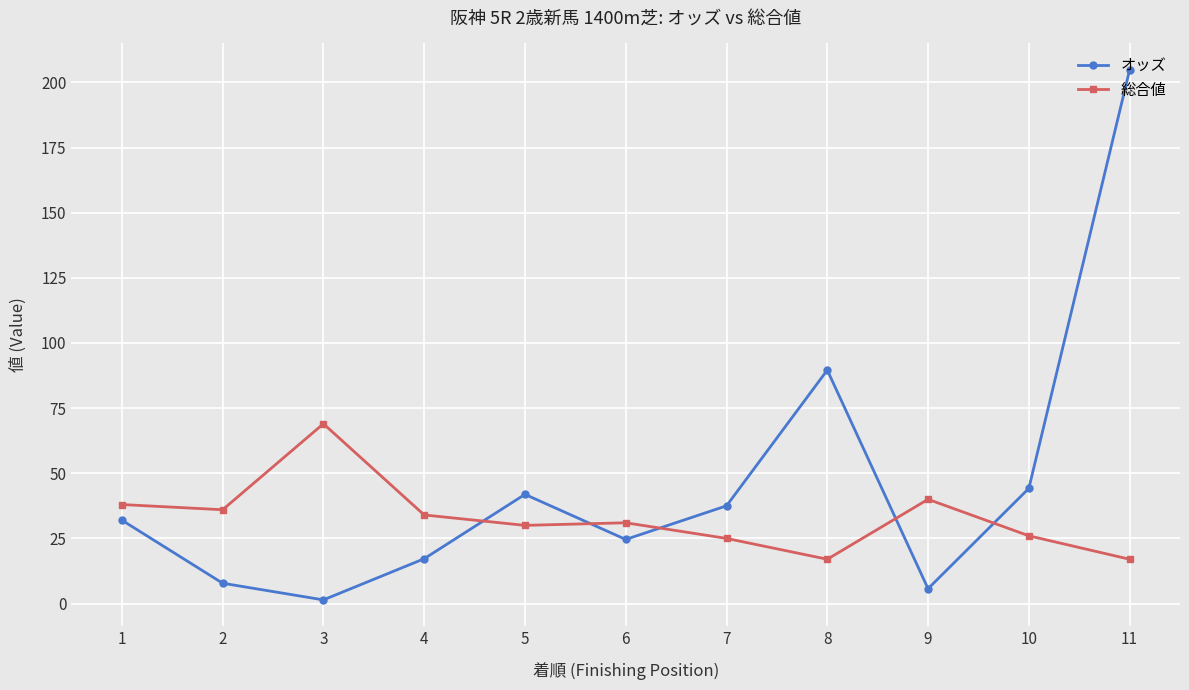

The オッズ series shows 7.8 at 2. True or false?

True